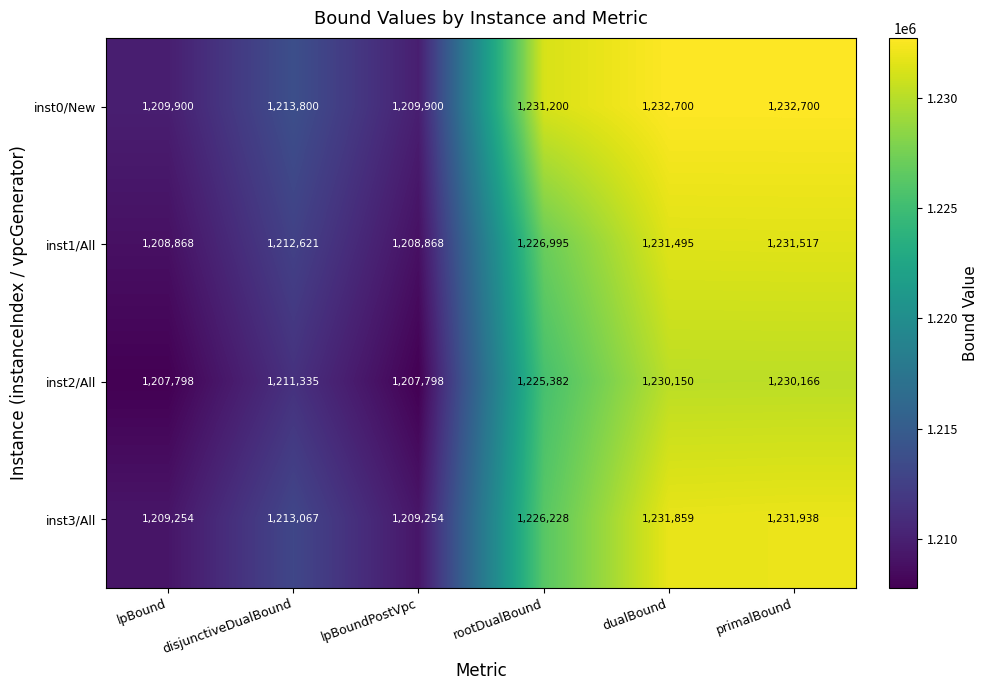

At primalBound, list the series in order from largest to smallest.

inst0/New, inst3/All, inst1/All, inst2/All